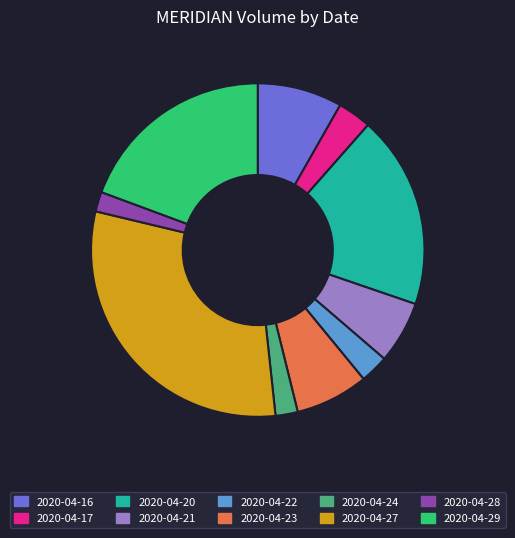

The 2020-04-22 slice represents 3% of the pie. True or false?

True